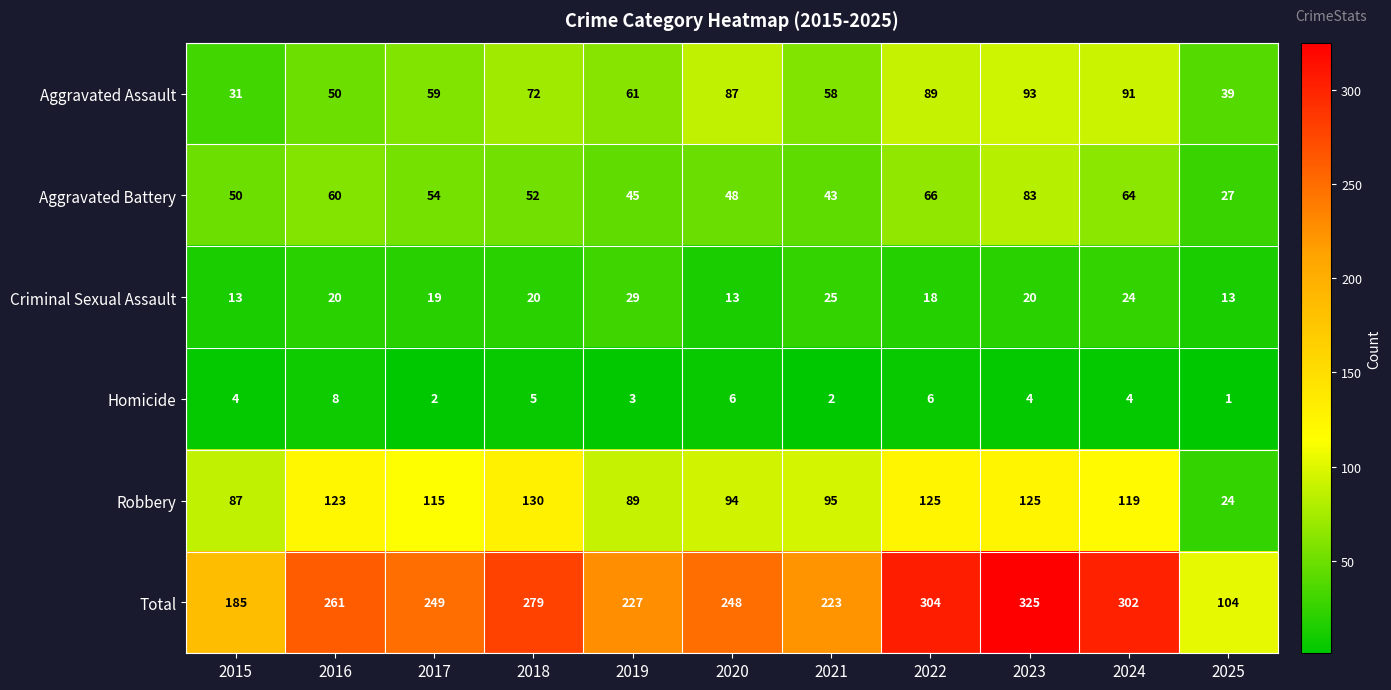

Which label corresponds to the smallest value in the chart?

2025